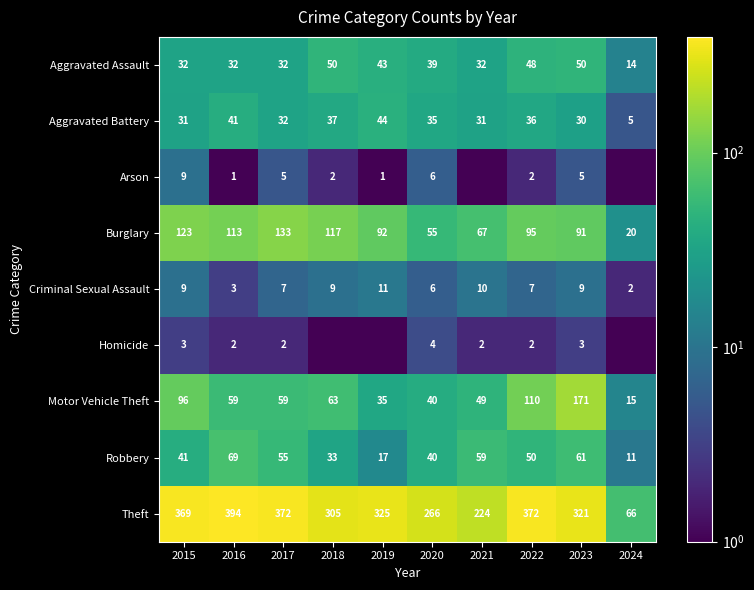

What is the difference between the maximum and minimum values in the Robbery series?

58.0